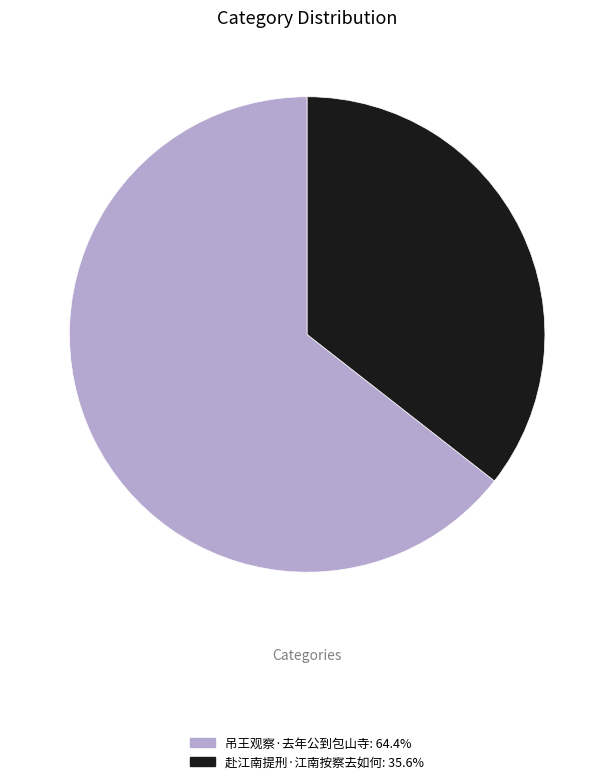

Is there a majority slice in this chart?

Yes